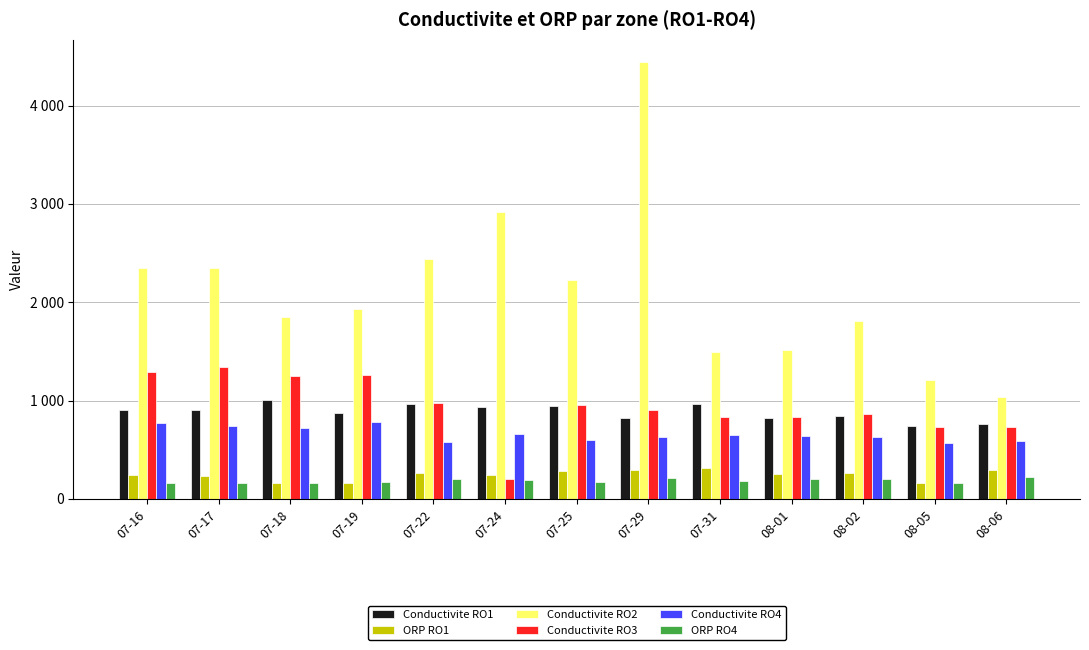

Which category has the highest value across all series?

07-29